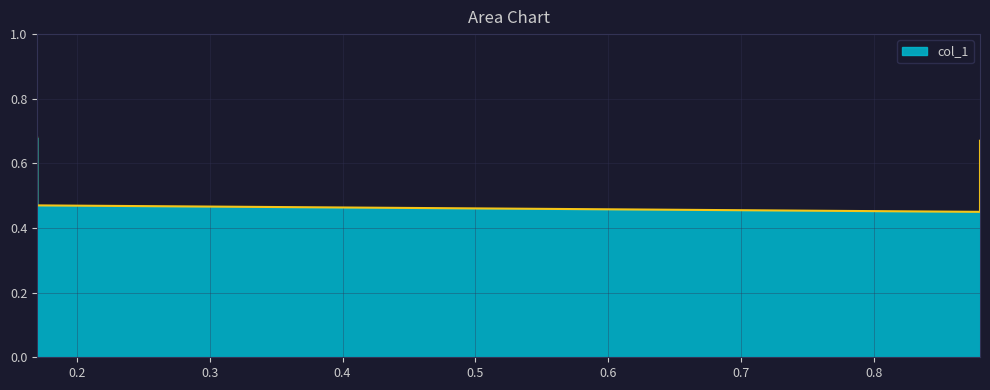

Rank the categories by value from highest to lowest.

0.17, 0.88, 0.17, 0.88